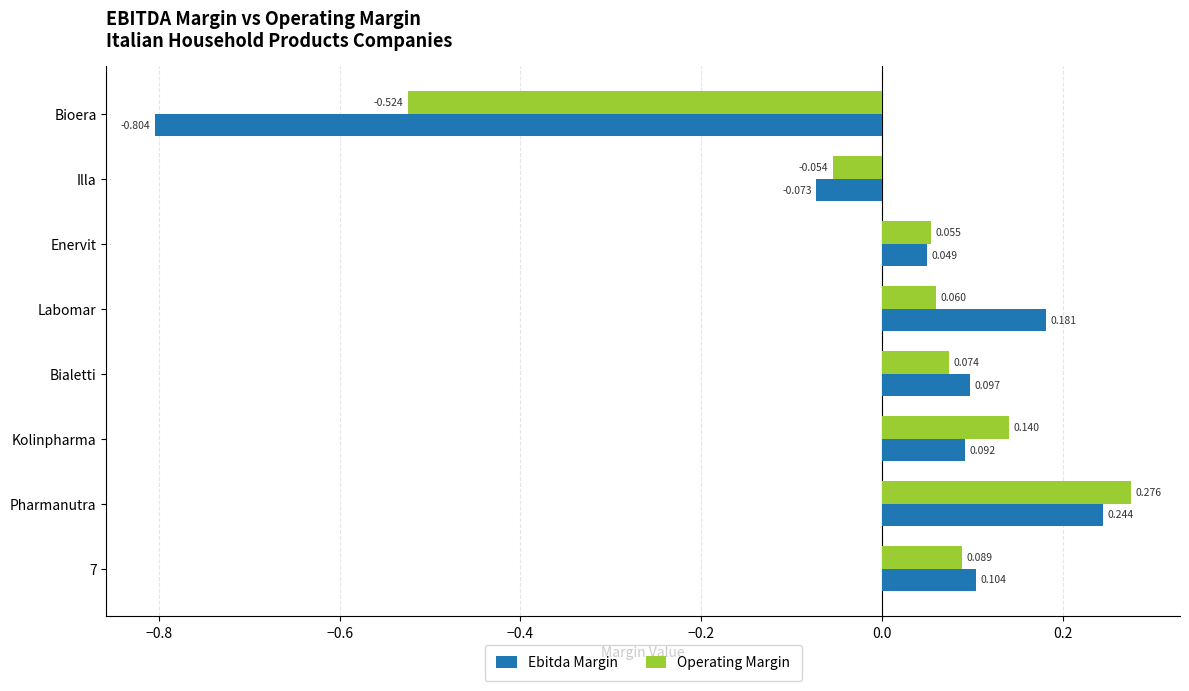

List the labels in order of Ebitda Margin value, largest first.

Pharmanutra, Labomar, 7, Bialetti, Kolinpharma, Enervit, Illa, Bioera